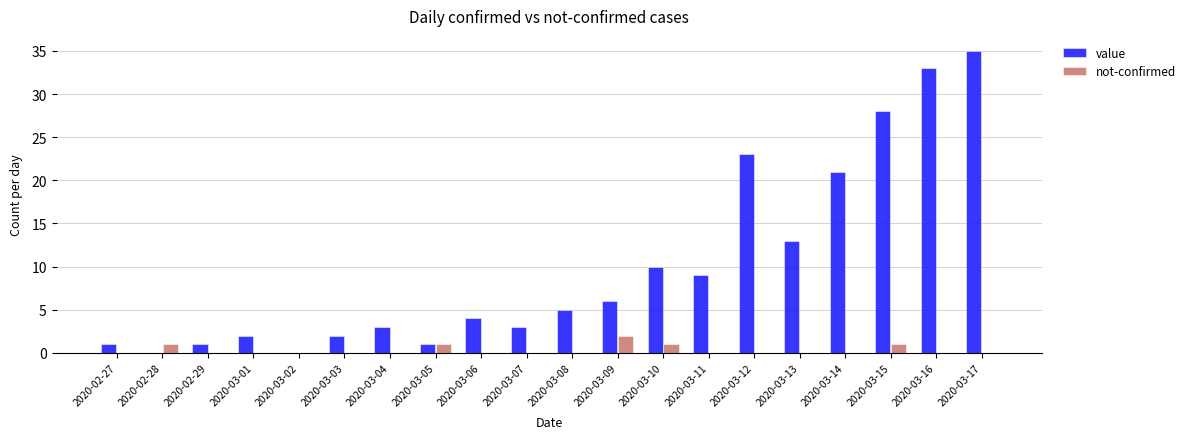

What are all the series names shown in the legend?

value, not-confirmed